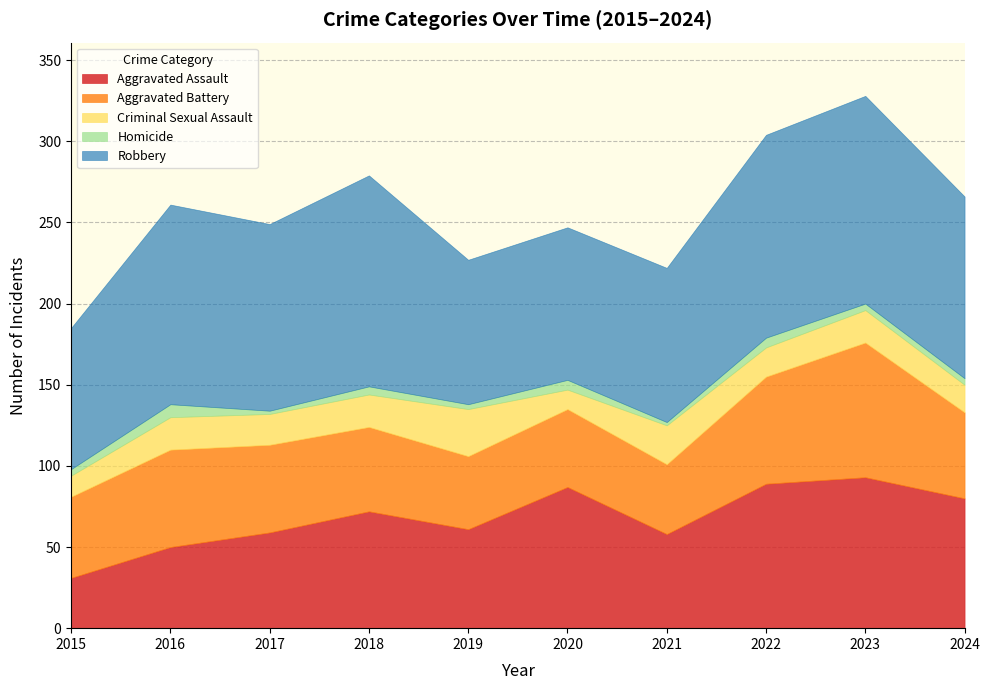

How many data points in Aggravated Battery are above 53?

4